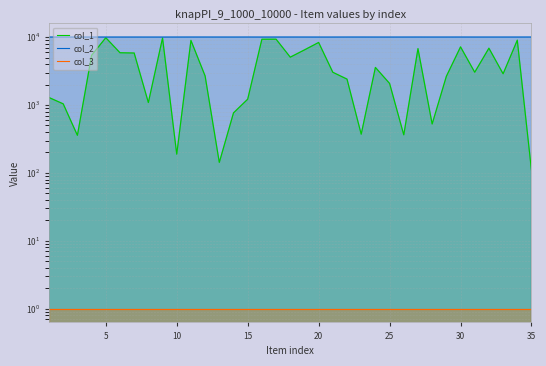

How many lines are shown in the chart?

3